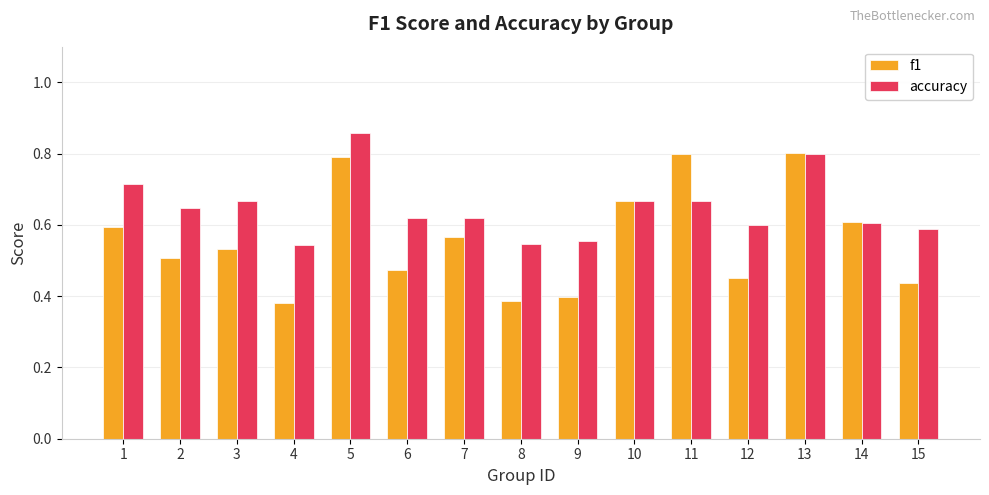

What is the sum of all f1 values?

8.4